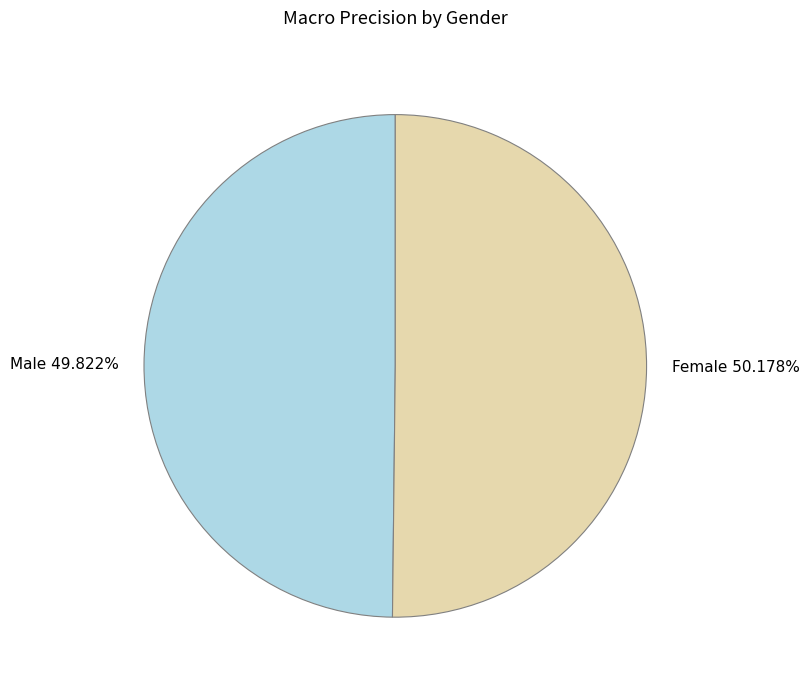

Is there a majority slice in this chart?

Yes